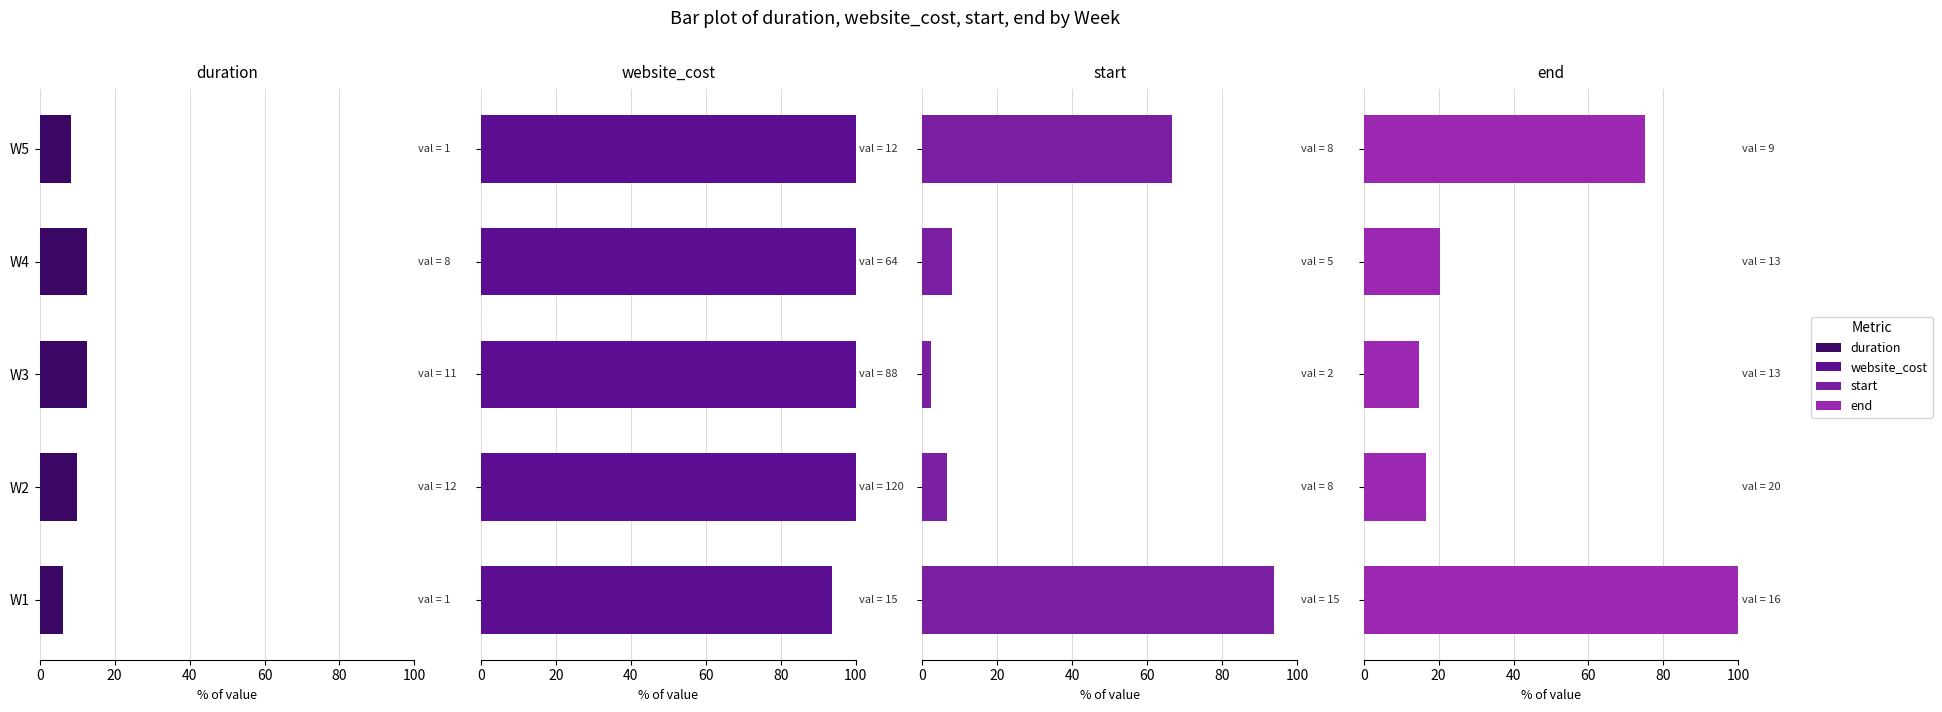

The value of website_cost at W3 is 25.2. True or false?

False